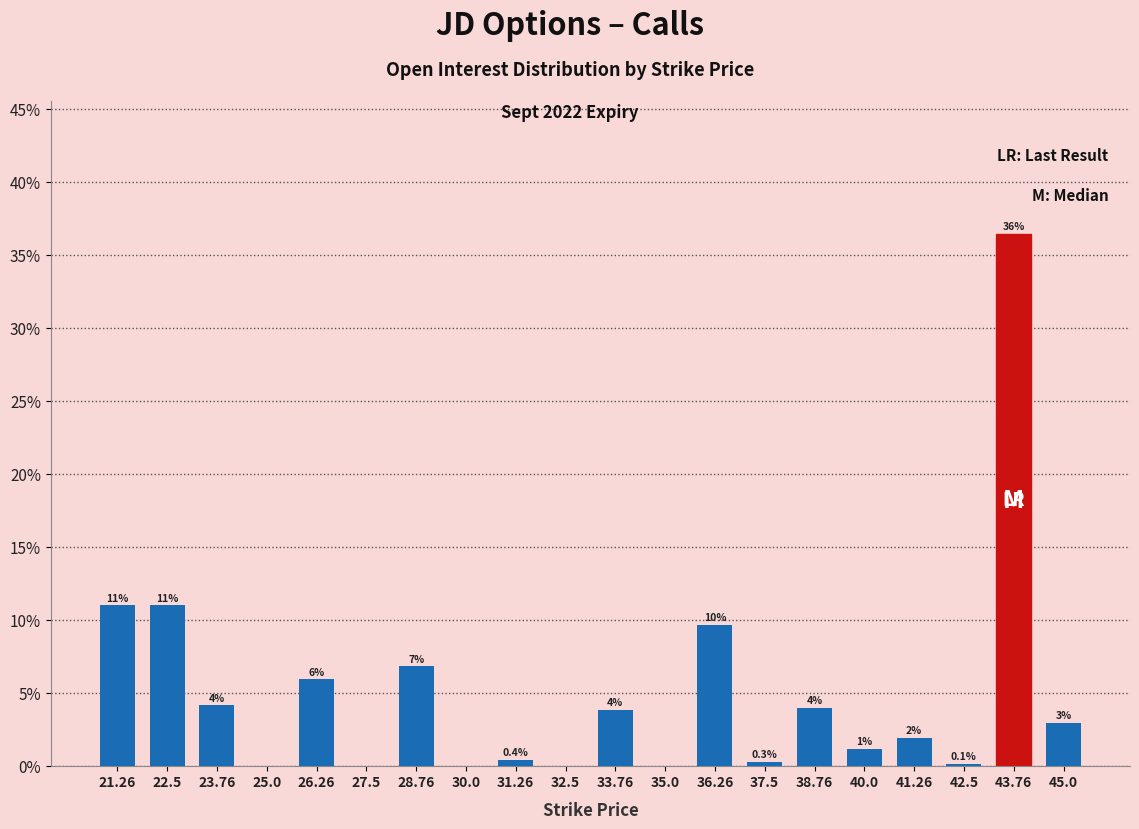

Where does the data first go above 2?

21.26